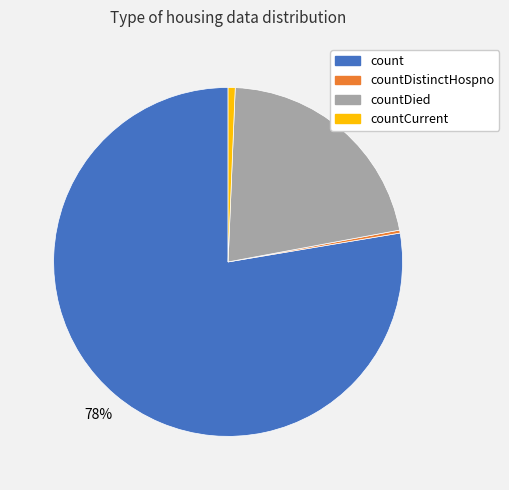

To the nearest percent, what is the average slice percentage?

25%